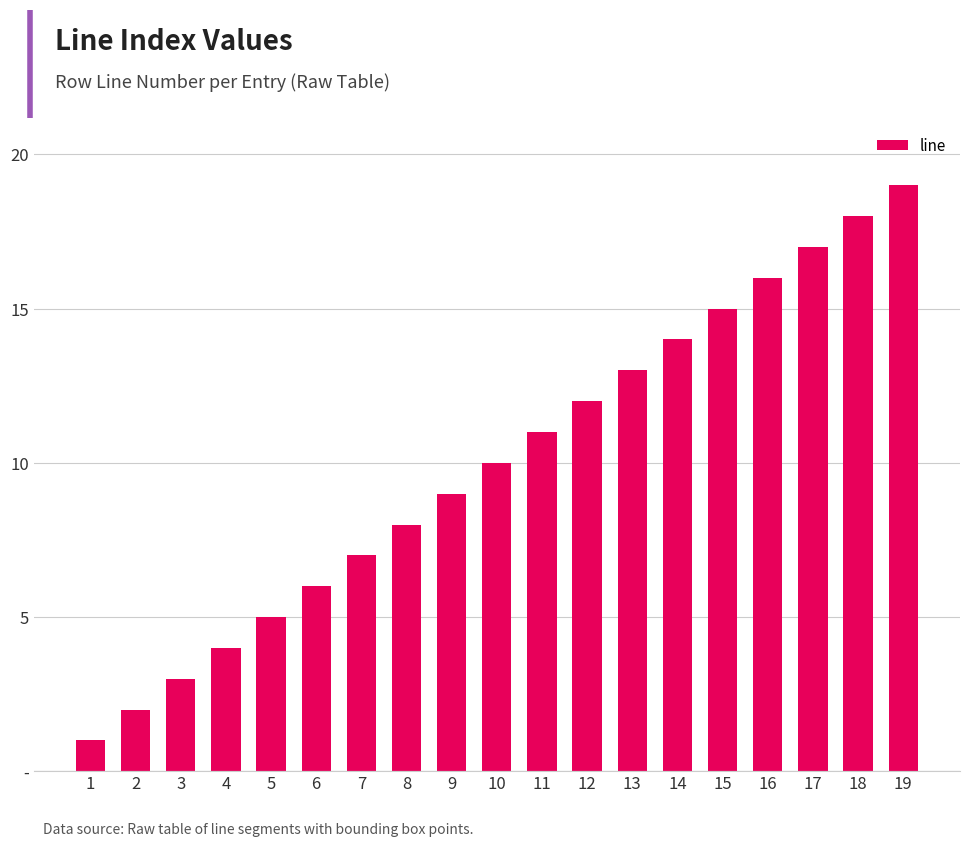

Does the chart contain any negative values?

No